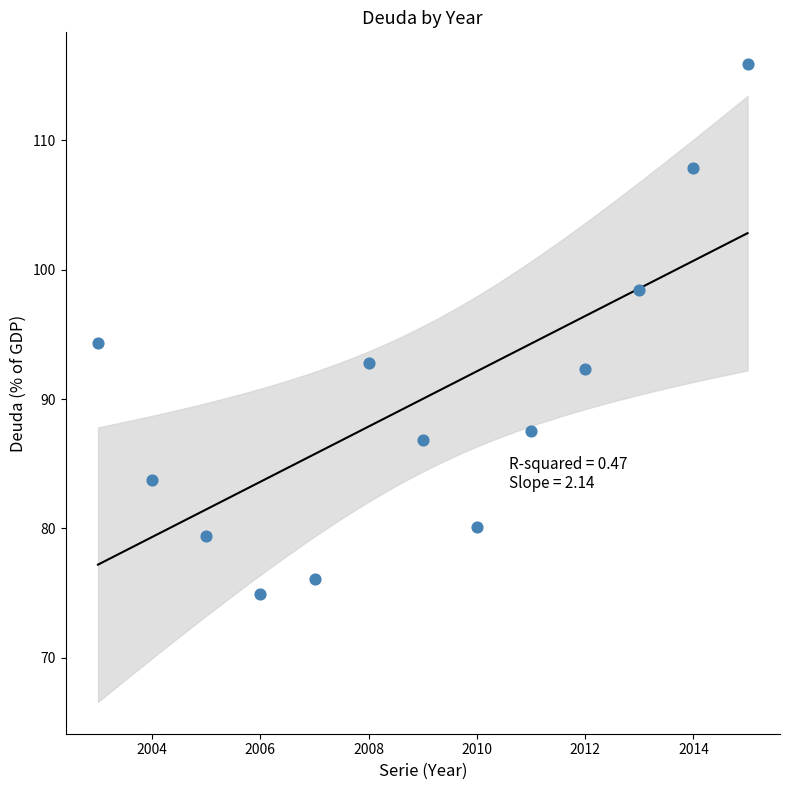

What is the range of Y values (max minus min)?

41.0